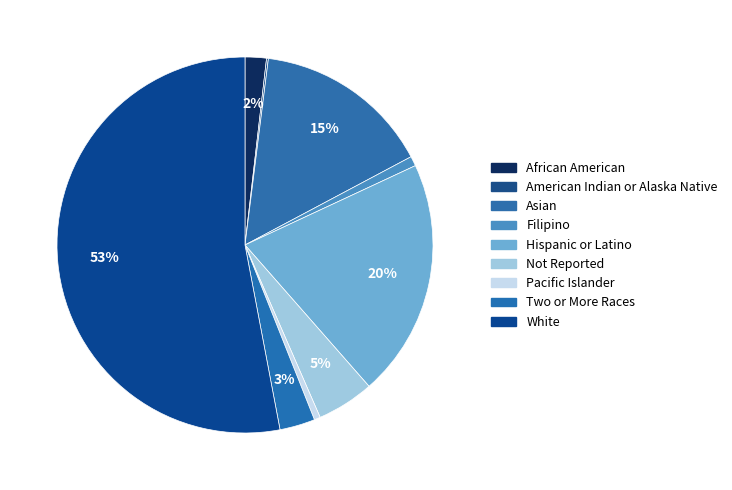

To the nearest percent, what is the combined percentage of Hispanic or Latino and Two or More Races?

24%